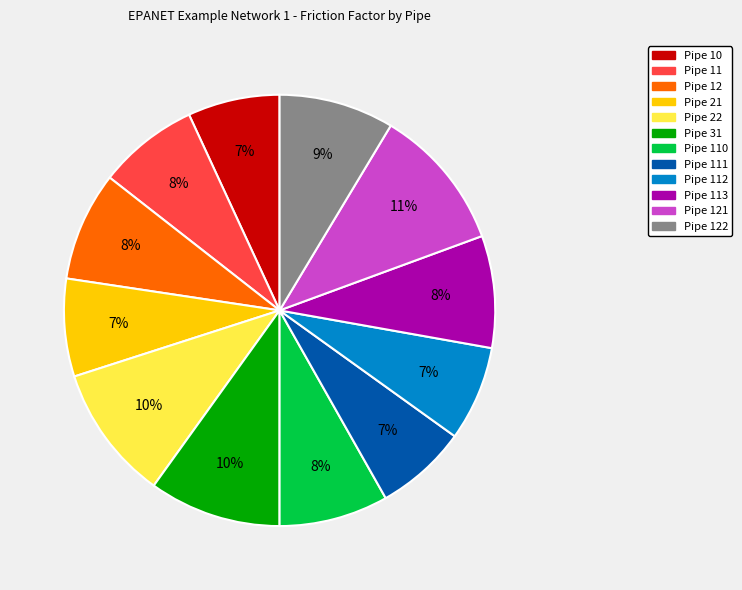

To the nearest percent, what is the difference between the largest and smallest slice percentages?

4%